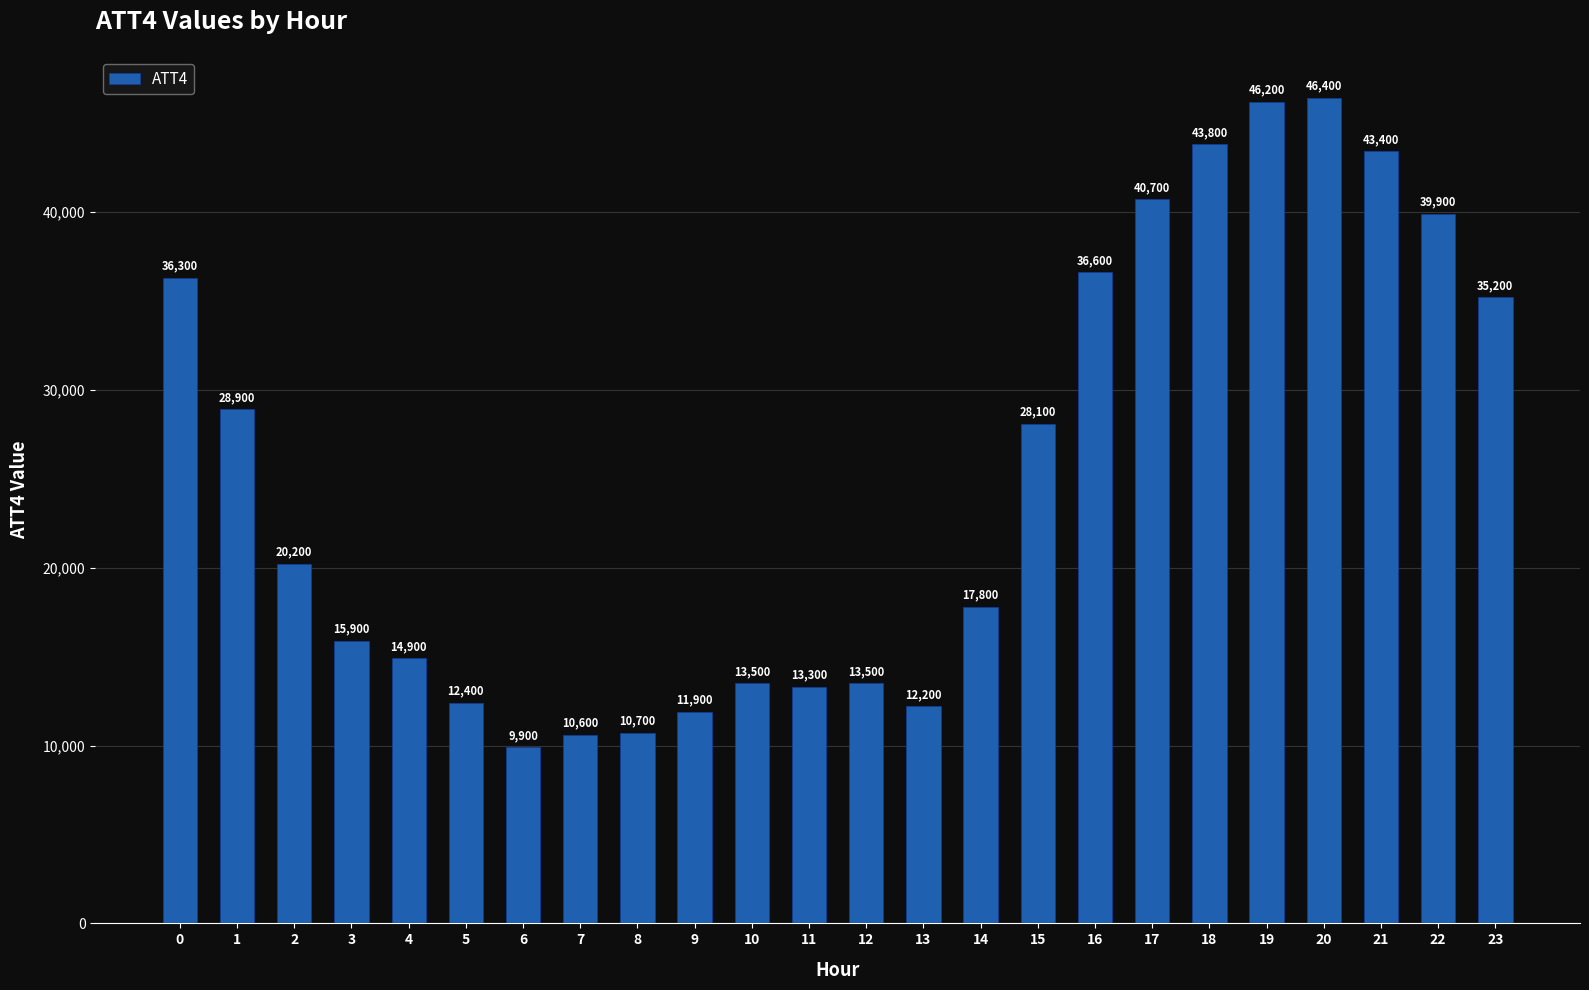

What is the difference between the values at 7 and 13?

1600